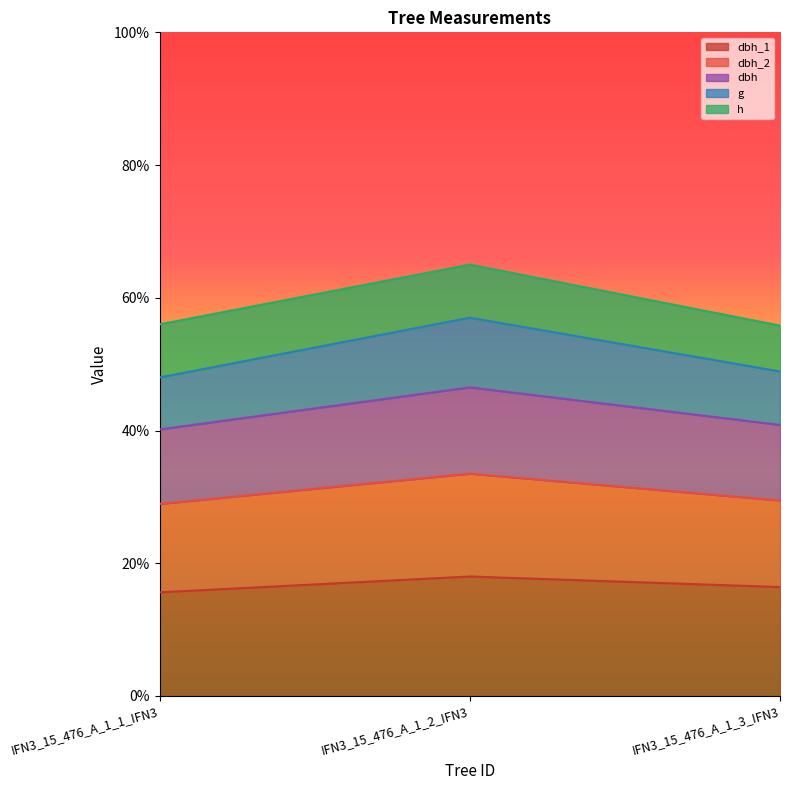

What is the sum of the g values at IFN3_15_476_A_1_2_IFN3 and IFN3_15_476_A_1_1_IFN3?

866.7